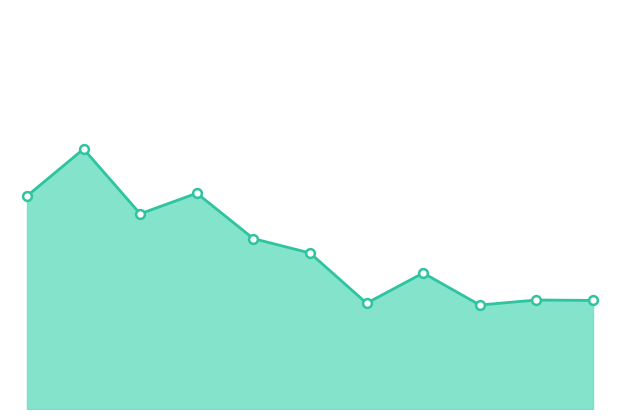

Does the chart have visible grid lines?

No